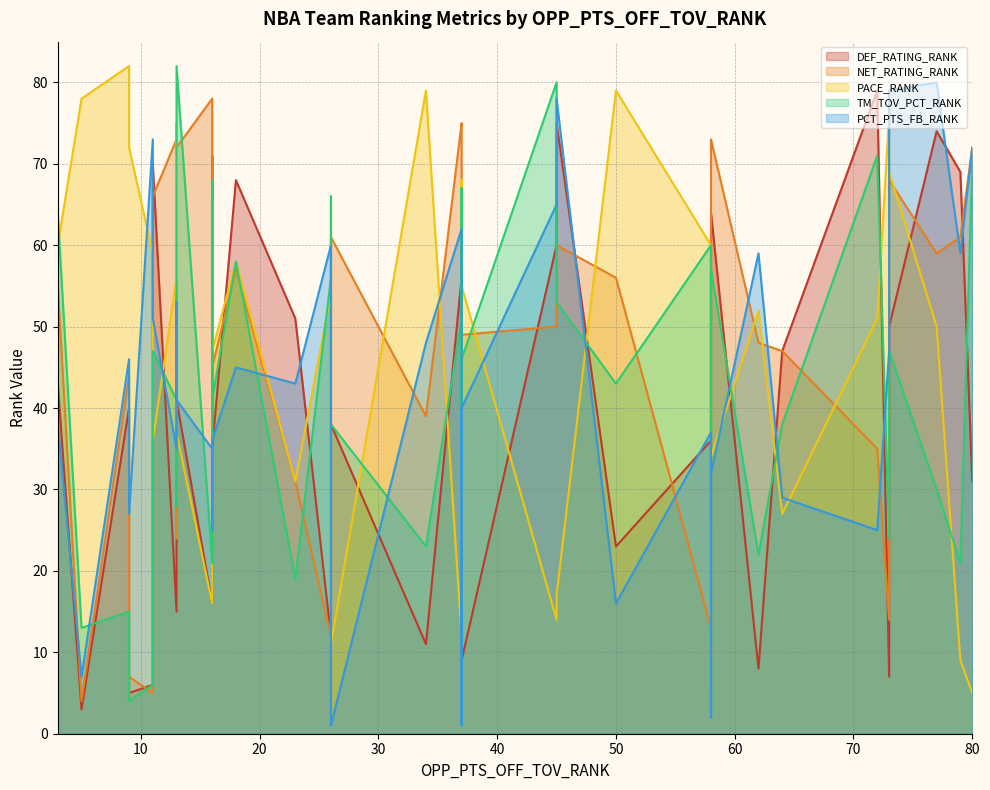

What is the total value across all series at 45?

283